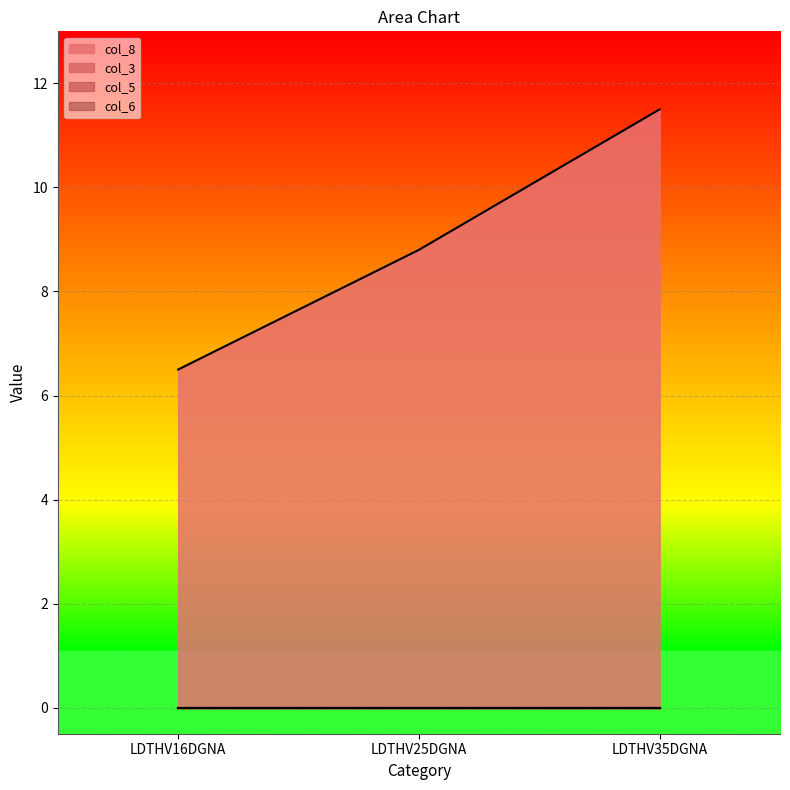

The col_8 series shows 5.5 at LDTHV25DGNA. True or false?

False